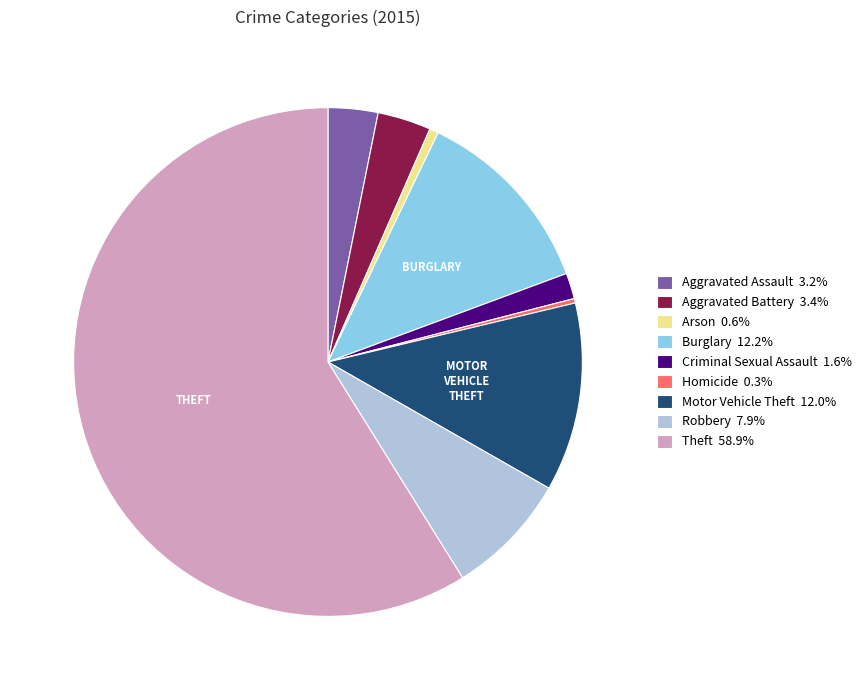

Do Homicide 0.3% and Criminal Sexual Assault 1.6% together represent more than half of the pie?

No